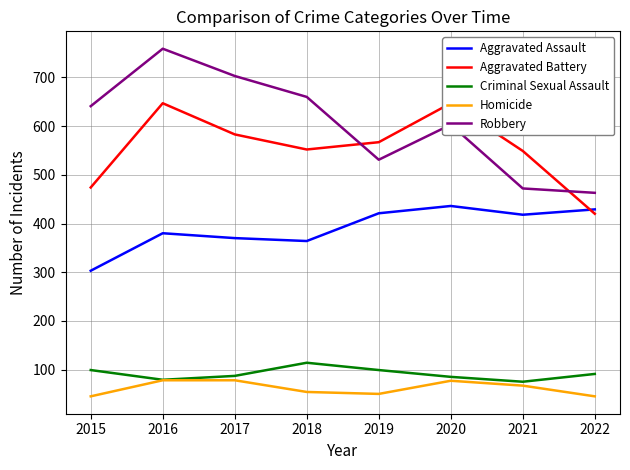

Reading left to right, what are all the values shown in this chart?

Aggravated Assault: 303	380	370	364	421	436	418	429
Aggravated Battery: 474	647	583	552	567	647	549	420
Criminal Sexual Assault: 99	79	87	114	99	85	75	91
Homicide: 45	78	78	54	50	77	67	45
Robbery: 641	759	703	660	531	603	472	463